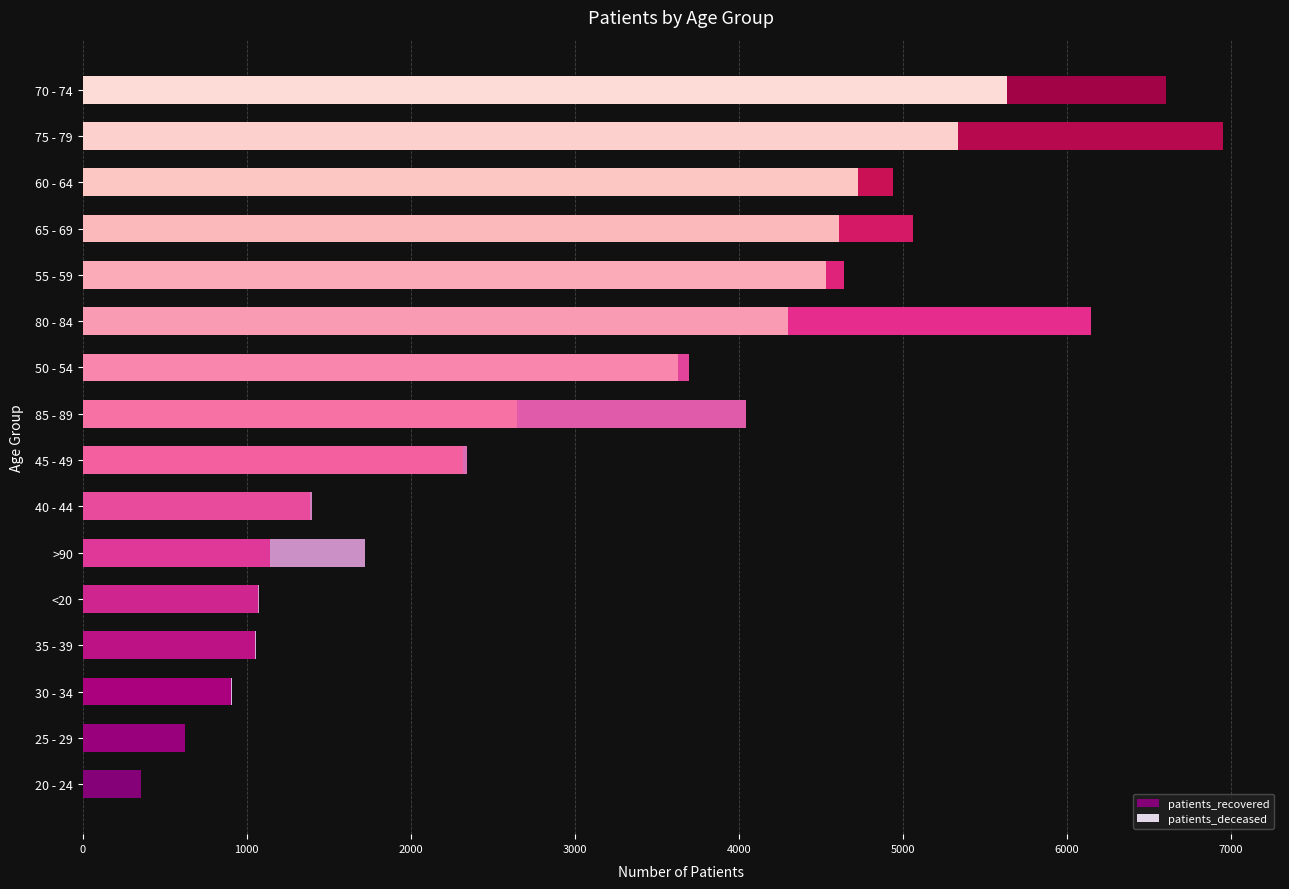

What is the highest value of the patients_recovered series?

5634